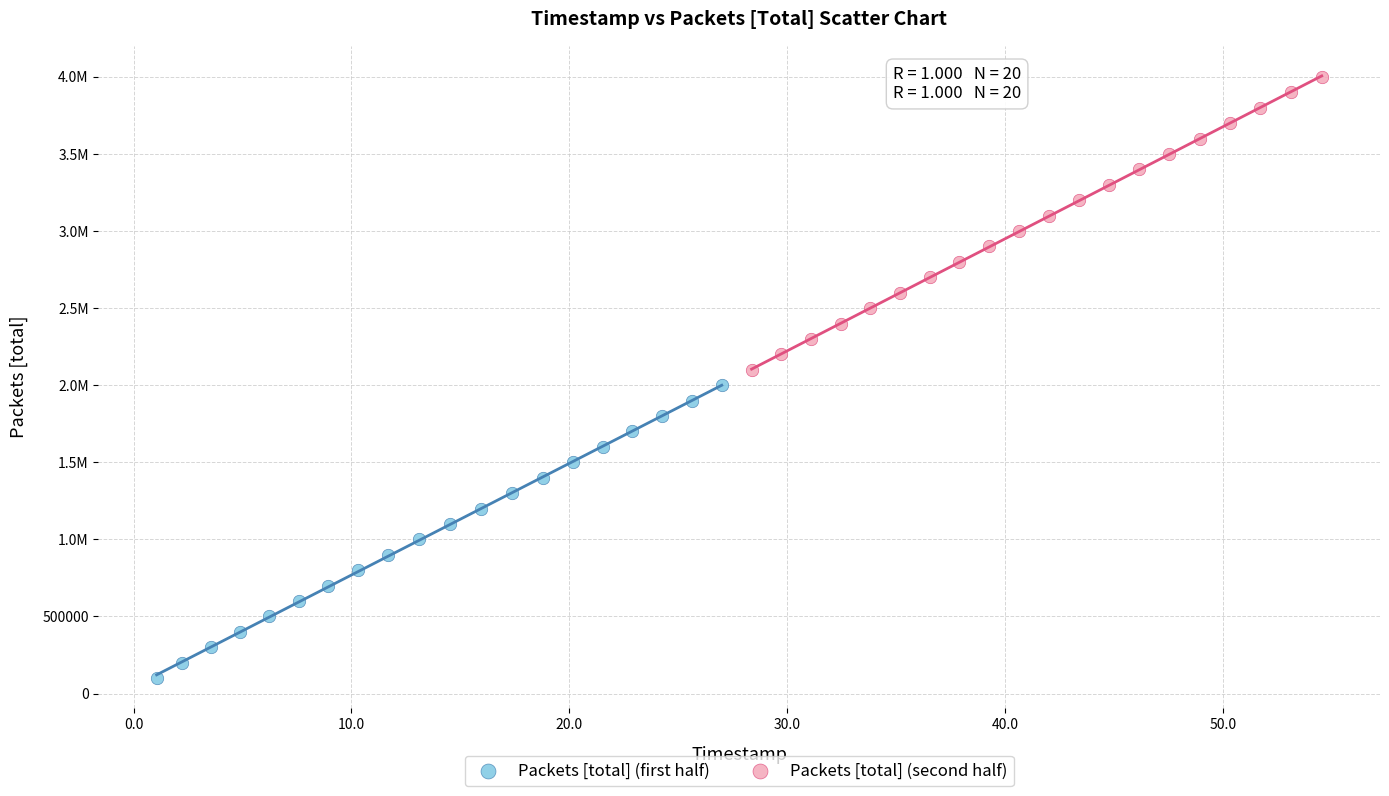

What are all the series names shown in the legend?

Packets [total] (first half), Packets [total] (second half)